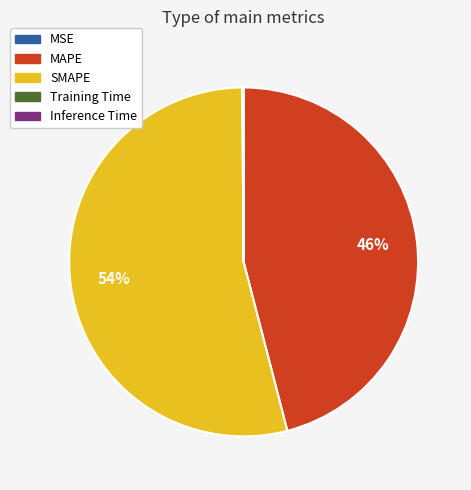

What is the largest slice in the pie chart?

SMAPE